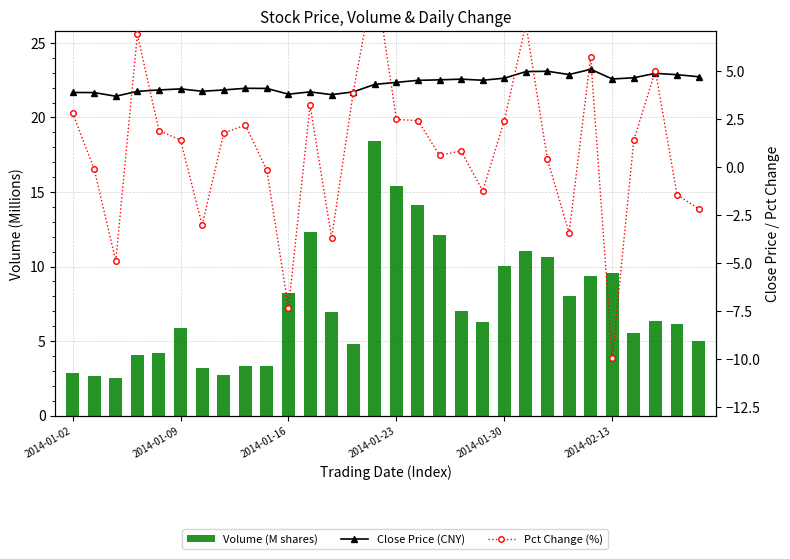

What is the difference between the highest and lowest values at 17?

11.5